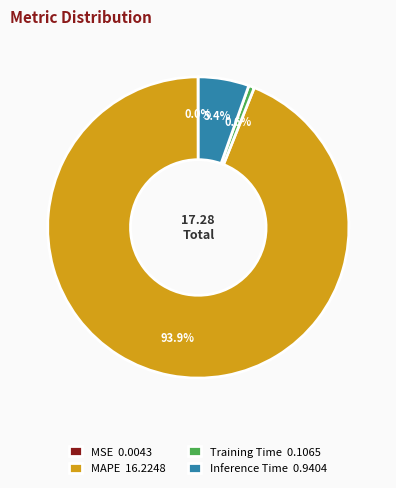

Is it true that MAPE is 94% of the pie?

True